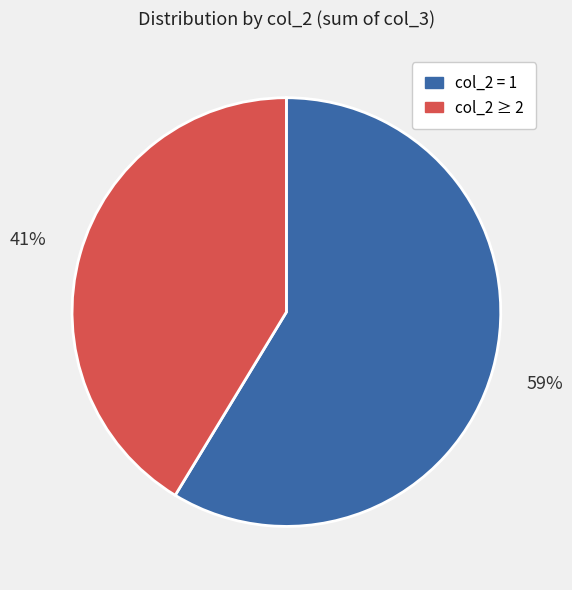

How many slices are in this pie chart?

2